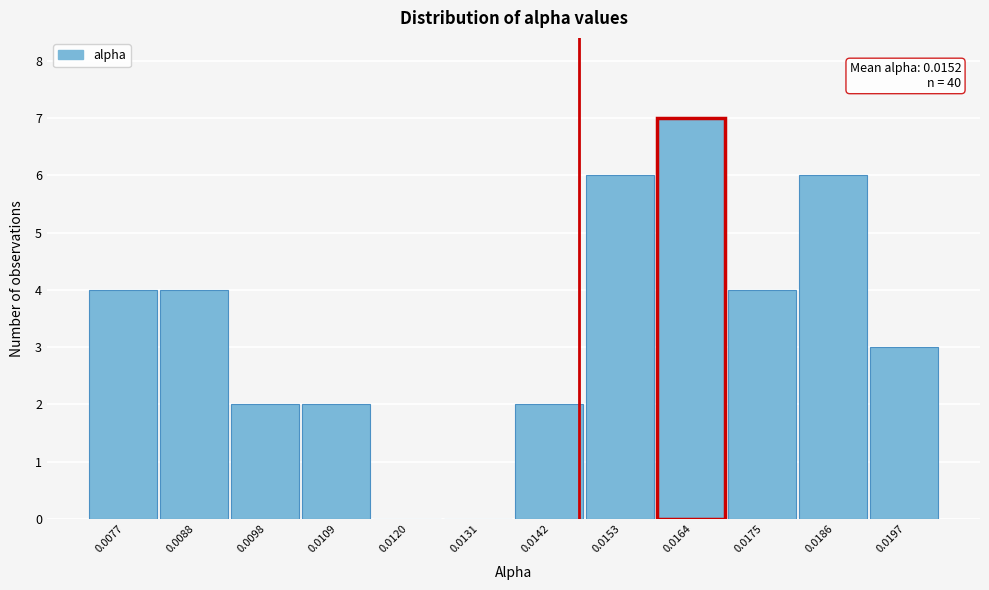

Reading left to right, extract all data points from this chart.

0.0077=4	0.0088=4	0.0098=2	0.0109=2	0.0120=0	0.0131=0	0.0142=2	0.0153=6	0.0164=7	0.0175=4	0.0186=6	0.0197=3